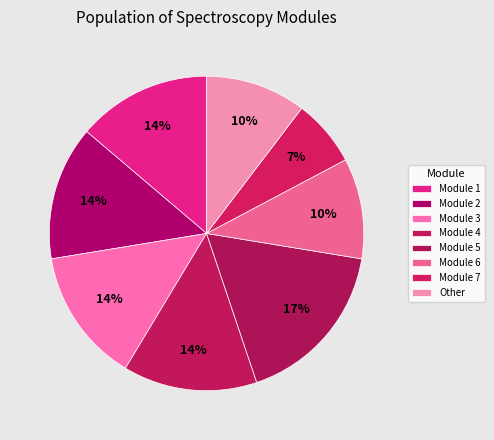

How many segments does this pie chart have?

8